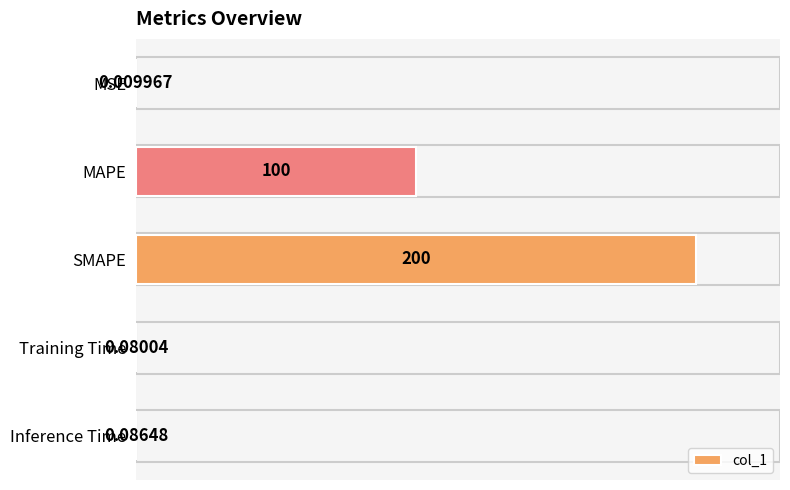

Which has a higher value, MAPE or MSE?

MAPE